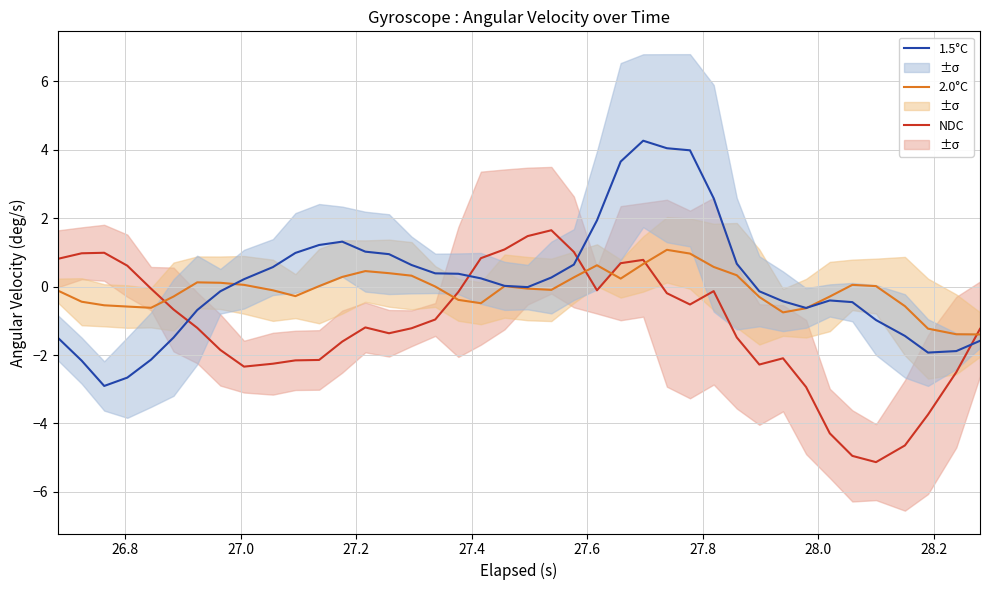

What is the lowest value of the 2.0°C series?

-1.4